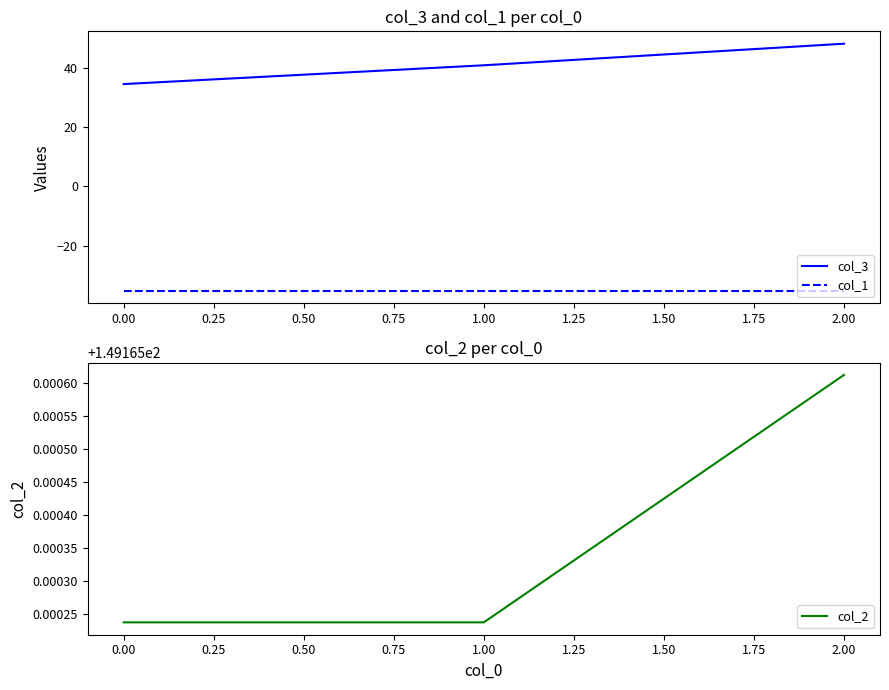

How many lines are shown in the chart?

3